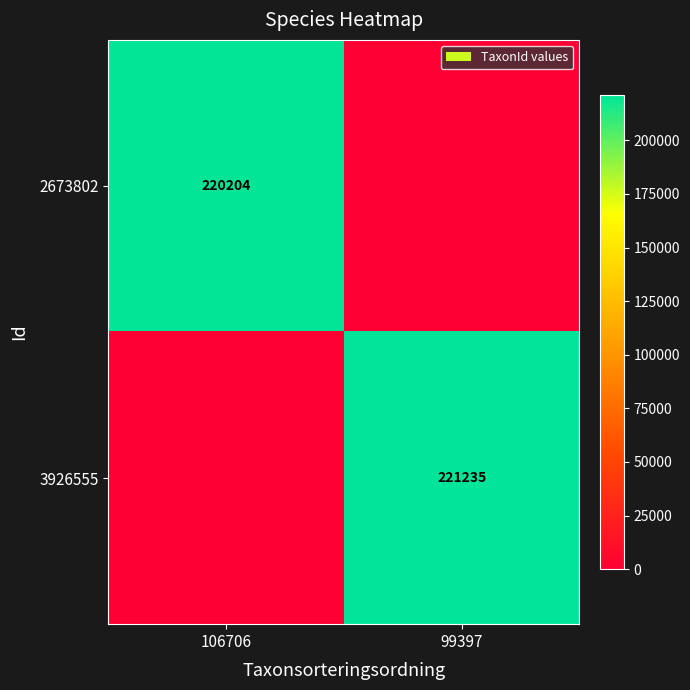

True or false: 2673802 has a value of 55537 at 106706.

False